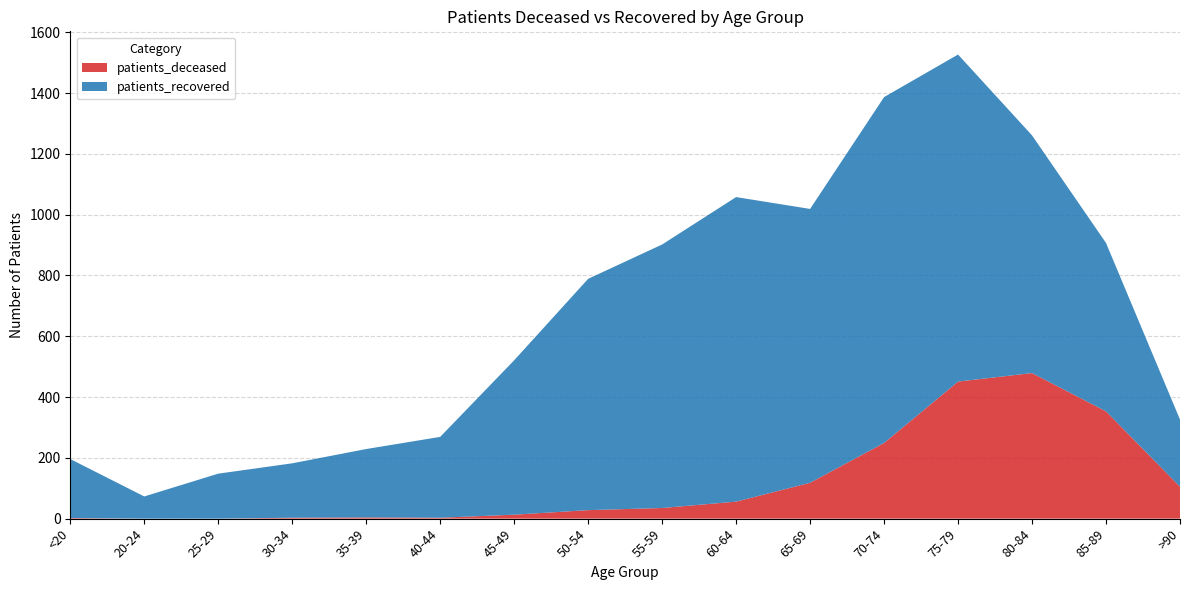

Reading left to right, what are all the values shown in this chart?

patients_deceased: 2	0	0	3	4	3	13	28	35	56	118	249	451	479	353	105
patients_recovered: 194	73	148	179	225	266	508	761	867	1002	901	1138	1076	782	554	221